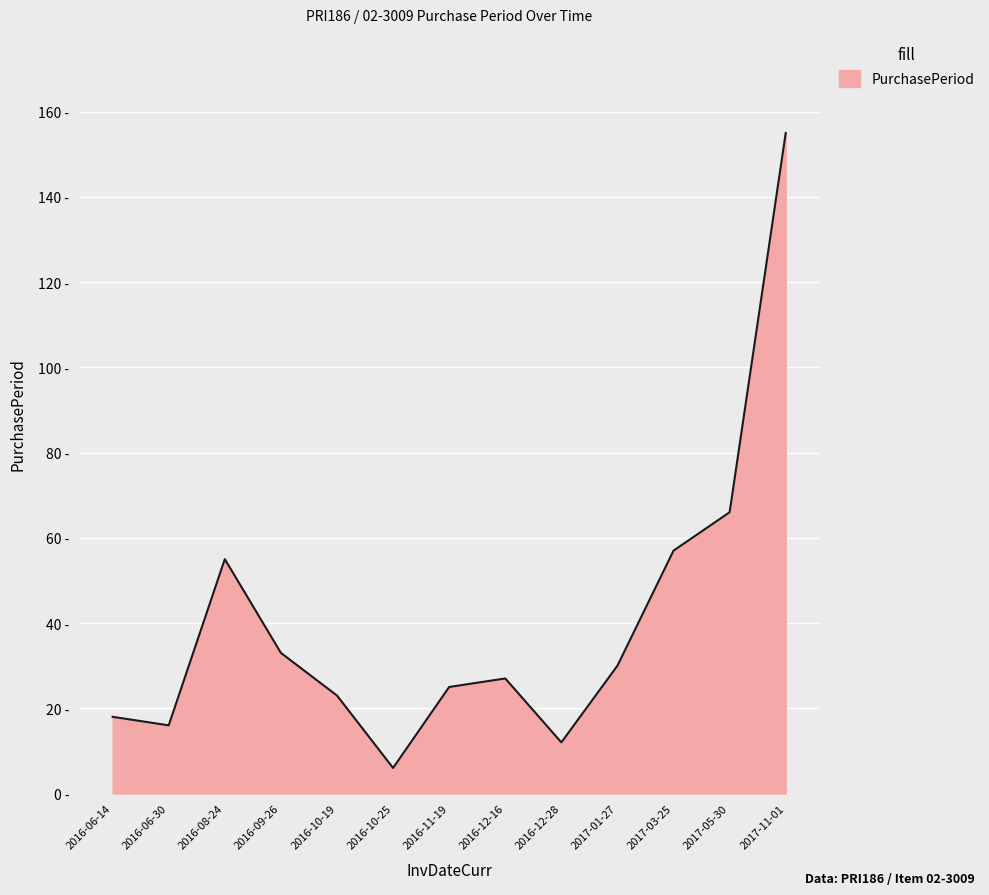

What is the label of the 7th point from the right?

2016-11-19